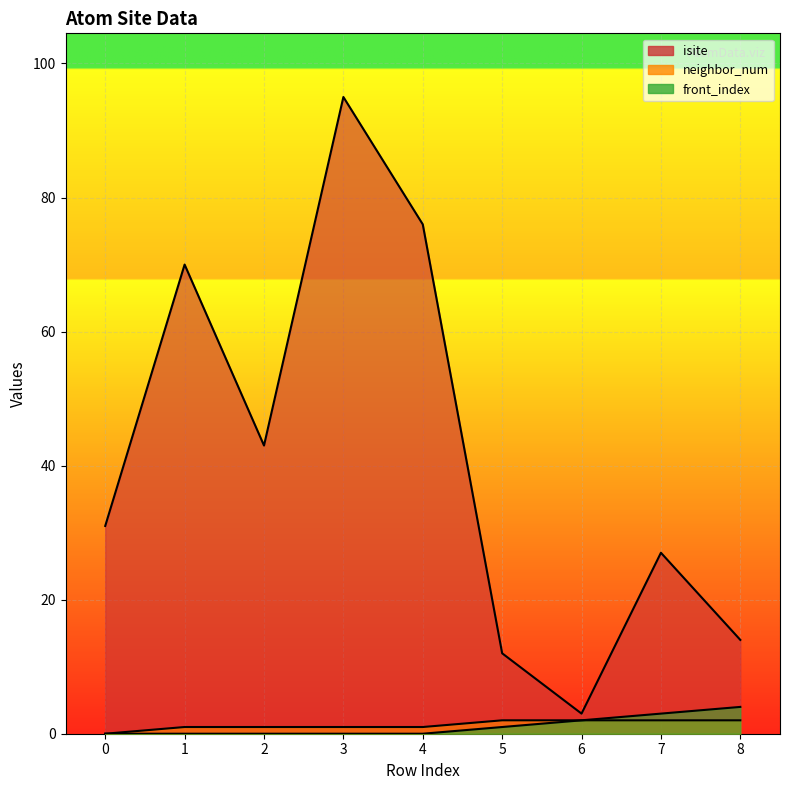

The value of neighbor_num at 0 is 0. True or false?

True